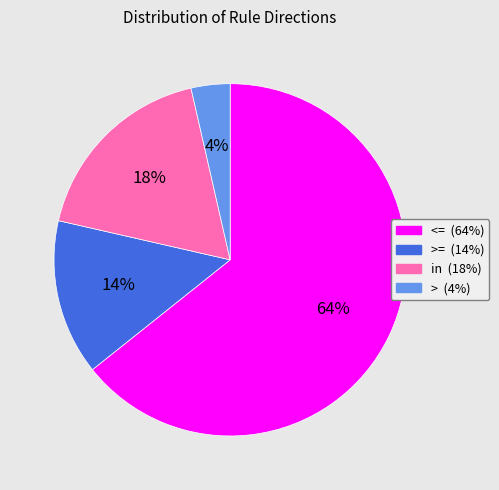

To the nearest percent, what is the average slice percentage?

25%